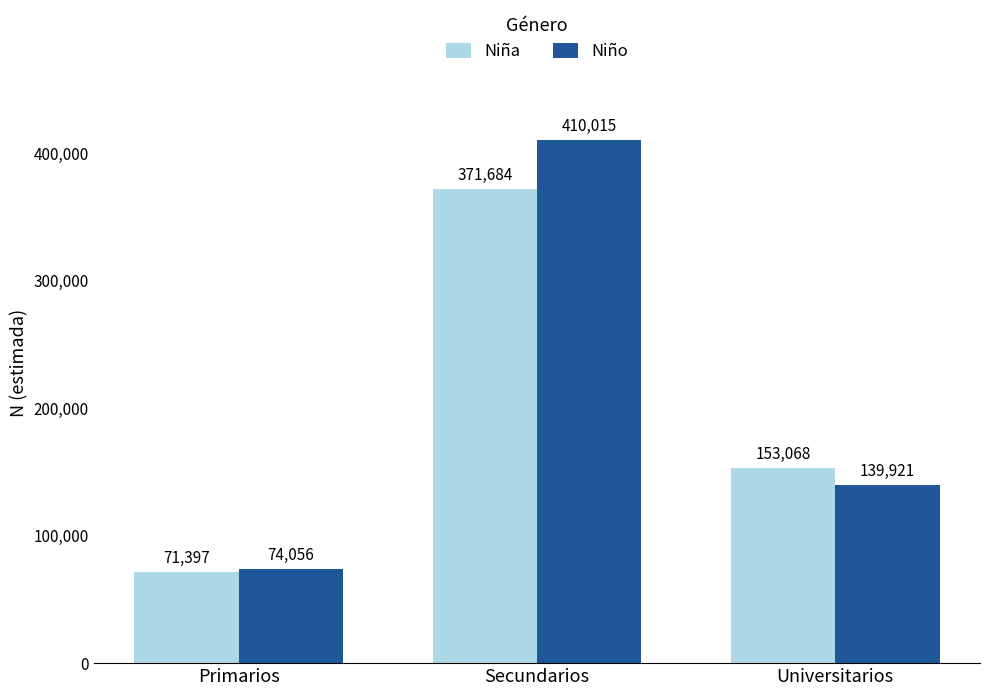

How many groups of bars are there?

3